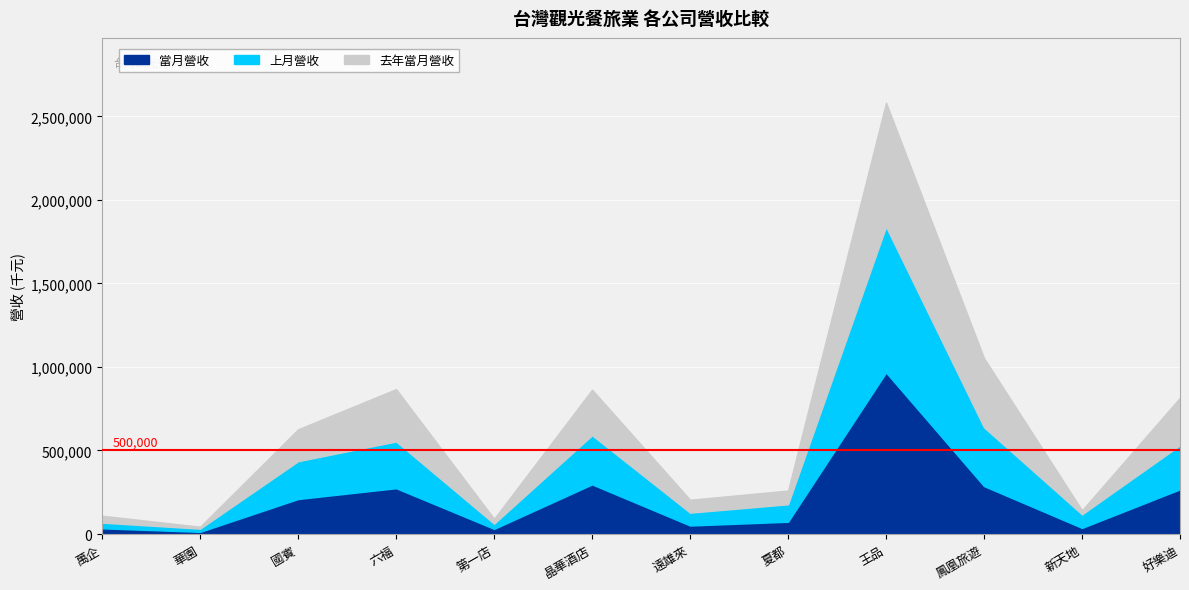

Reading right to left, what are all the values shown in this chart?

當月營收: 好樂迪=267628	新天地=36543	鳳凰旅遊=286860	王品=966520	夏都=73364	遠雄來=50825	晶華酒店=296966	第一店=30844	六福=274207	國賓=209451	華園=13085	萬企=34059
上月營收: 好樂迪=264173	新天地=81103	鳳凰旅遊=351612	王品=872698	夏都=104609	遠雄來=76999	晶華酒店=294166	第一店=31054	六福=279713	國賓=226514	華園=18976	萬企=34000
去年當月營收: 好樂迪=284415	新天地=24552	鳳凰旅遊=414460	王品=743144	夏都=82279	遠雄來=77395	晶華酒店=272966	第一店=29455	六福=313529	國賓=191081	華園=11685	萬企=41547